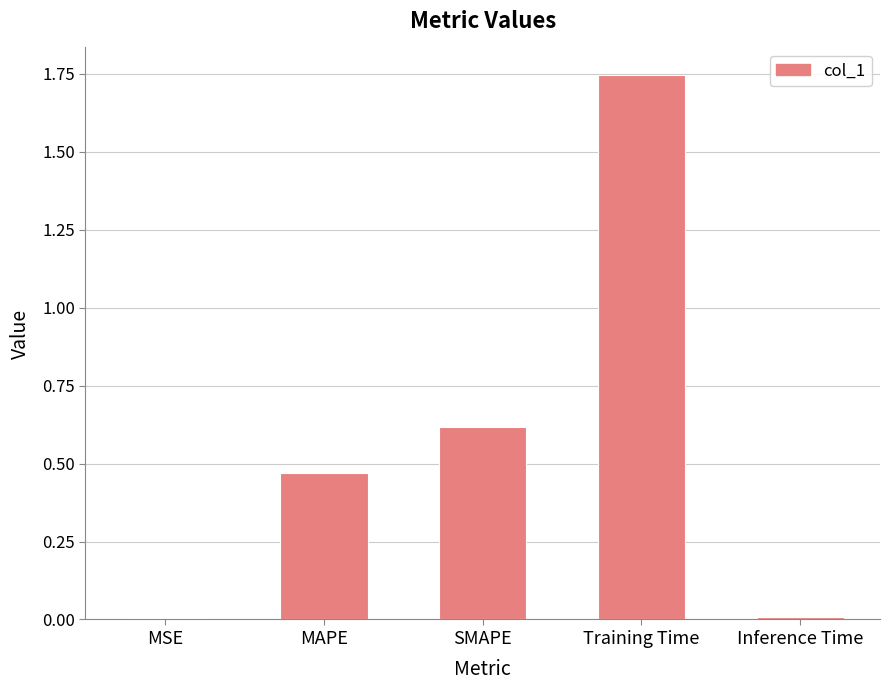

Between Inference Time and MAPE, which is larger?

MAPE